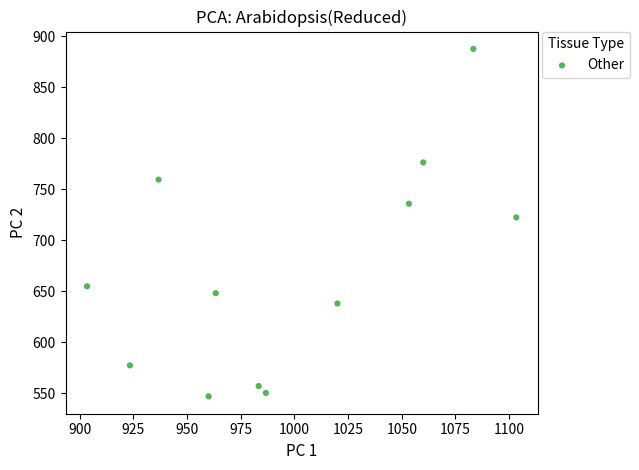

What is the range of X values (max minus min)?

200.0